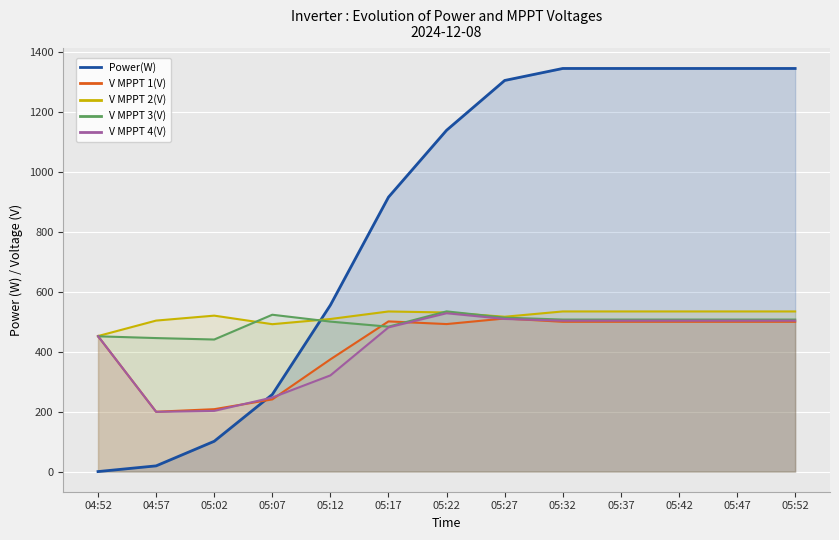

Between 05:42 and 05:52, which series saw the biggest shift?

Power(W)